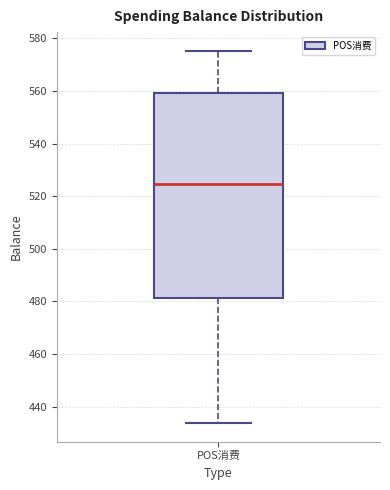

Transcribe this box plot: give where the median line is, the range the box spans, and where the two whiskers end, as read against the y-axis. The values are not printed on the chart, so give them approximately, as read against the axis.

median 524, box 482 to 560, whiskers 434 to 576